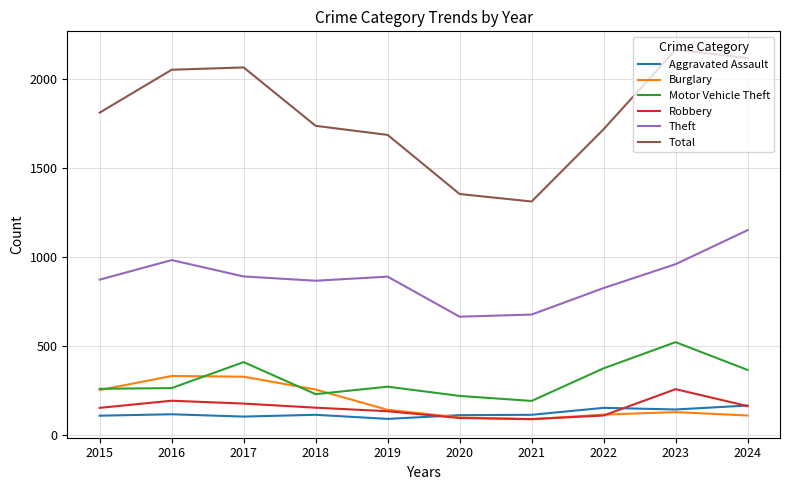

Count the number of categories in the chart.

10